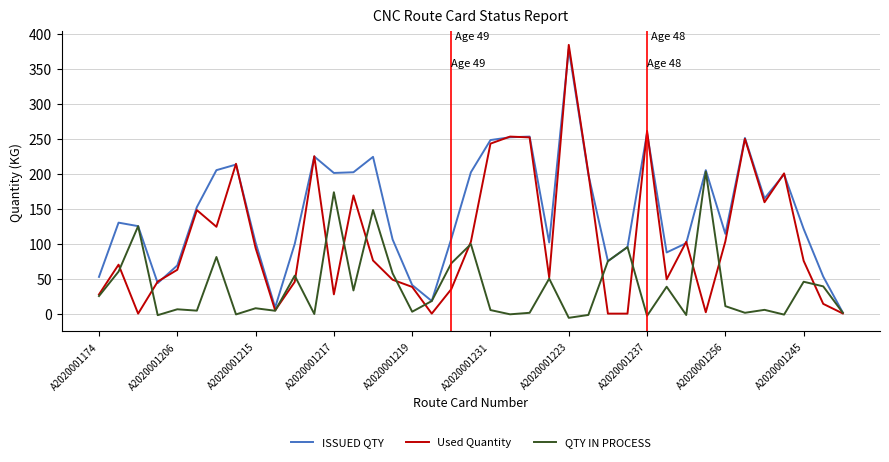

Which series has the widest spread of values?

Used Quantity